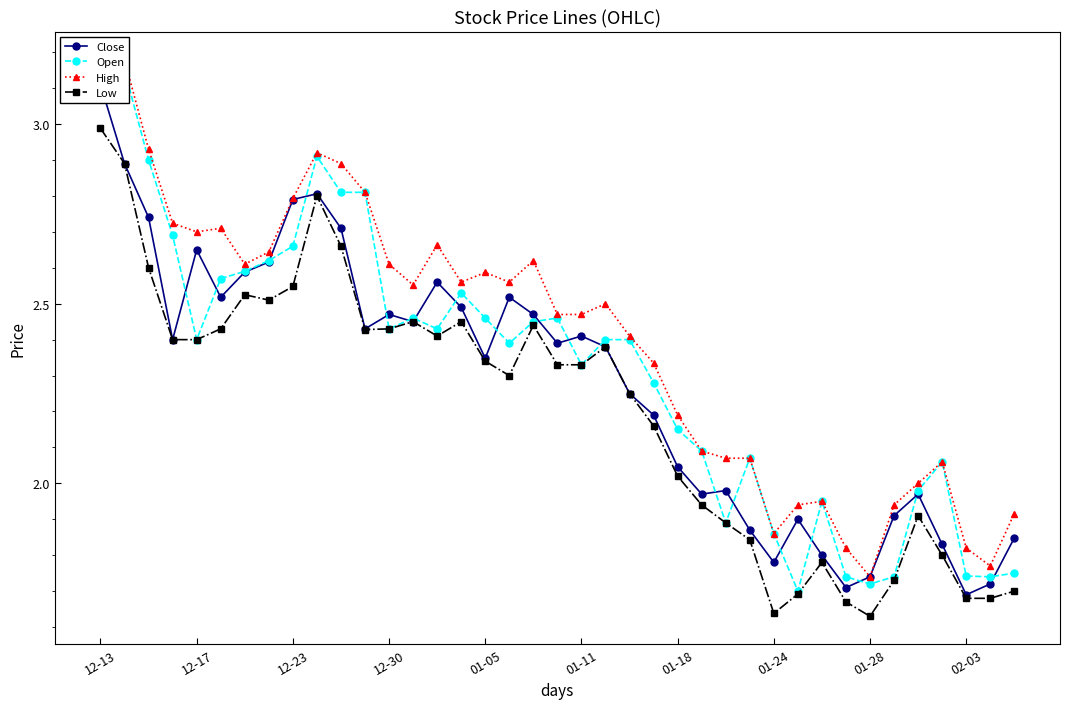

How many series are shown in this chart?

4